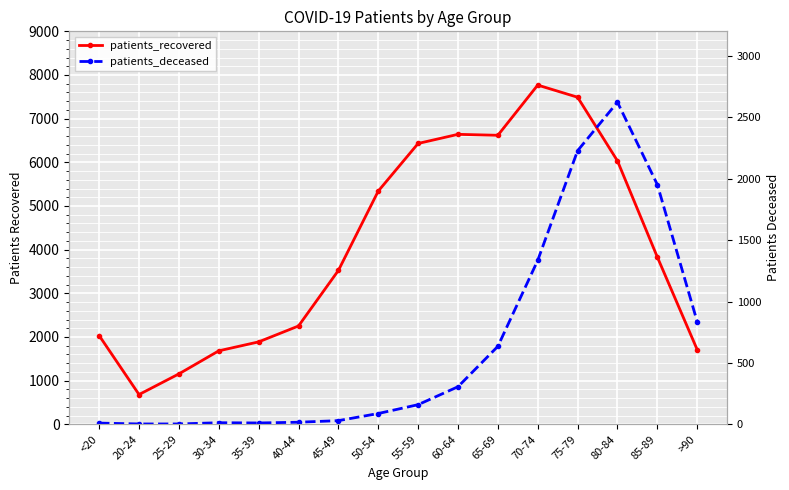

What is the approximate value of patients_deceased at 55-59?

160